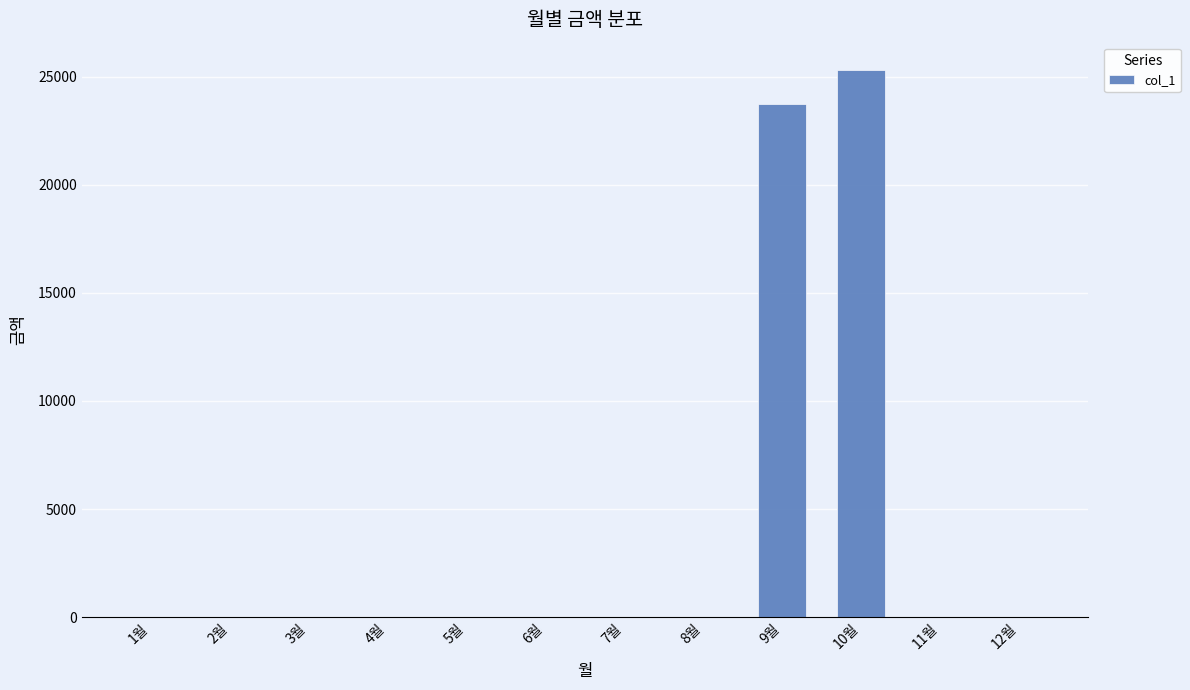

The value at 2월 is 0. True or false?

True